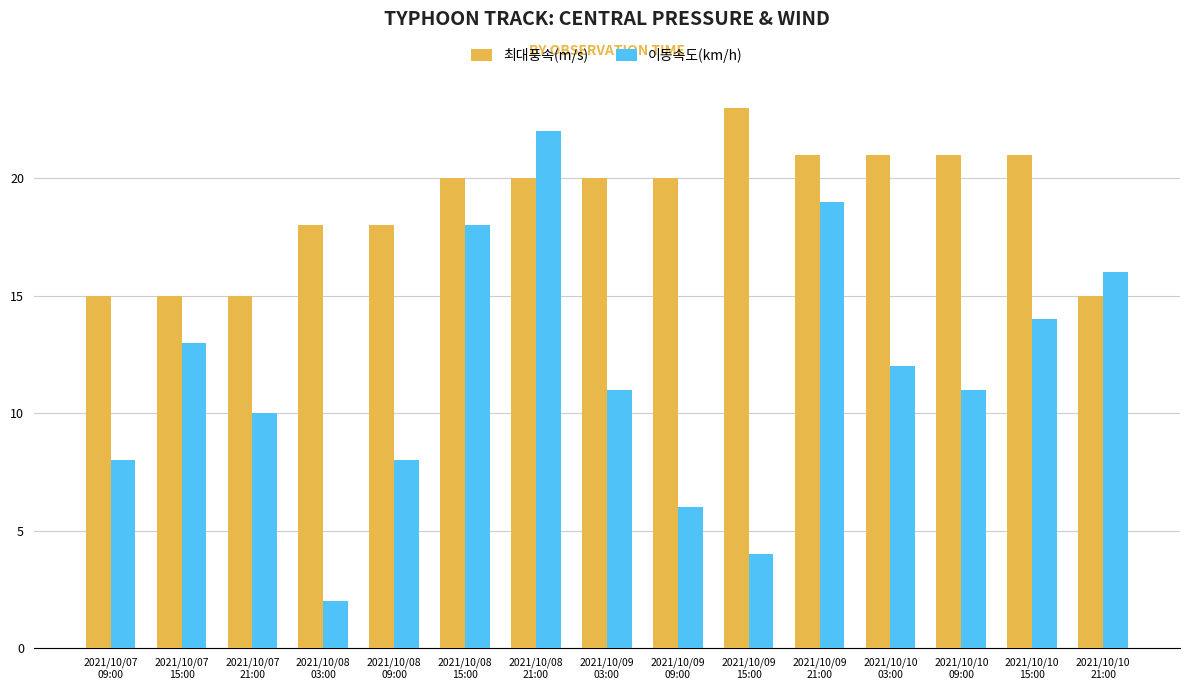

Does the chart contain stacked bars?

No